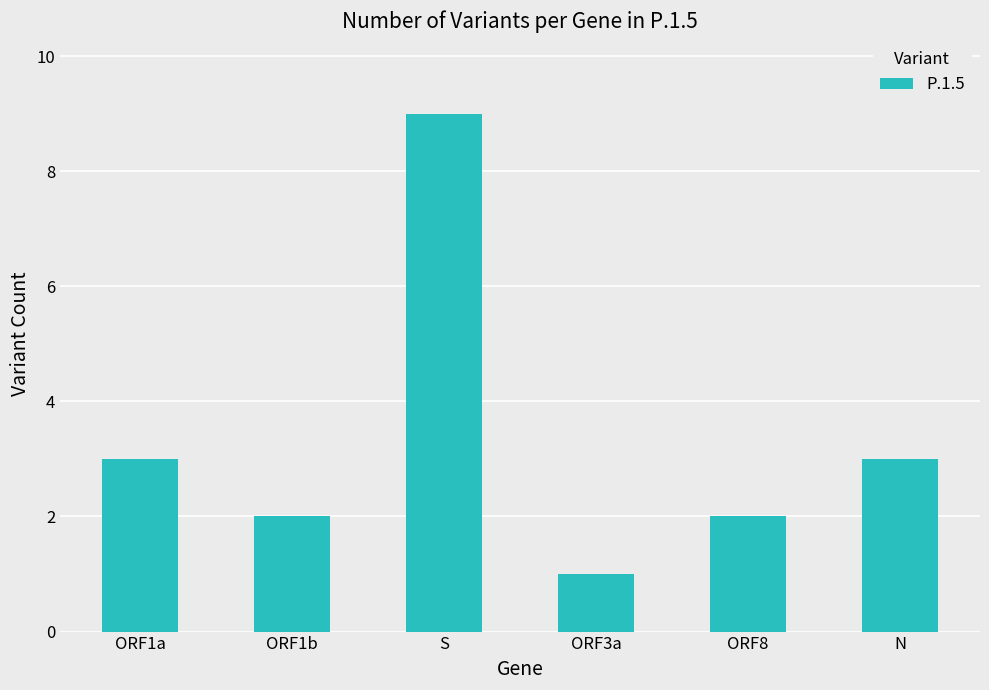

The chart shows a value of 2 at ORF3a. True or false?

False